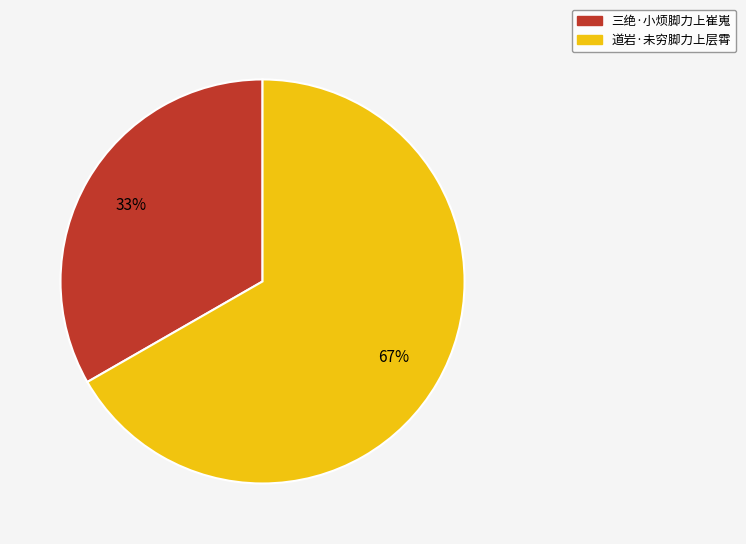

What is the smallest slice in the pie chart?

三绝·小烦脚力上崔嵬